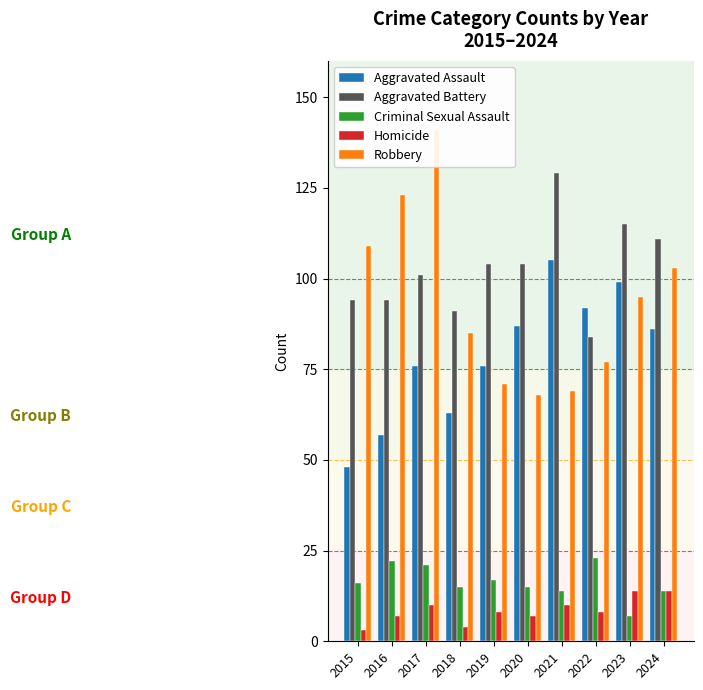

What is the difference between the maximum and minimum values in the Criminal Sexual Assault series?

16